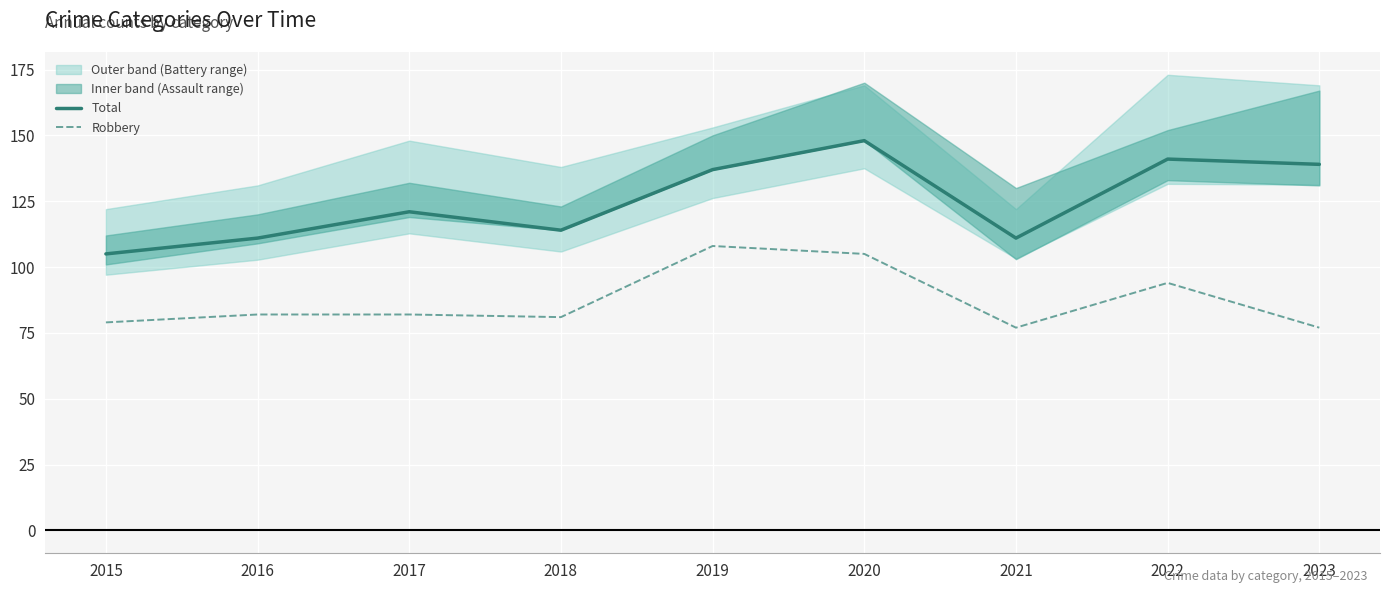

What is the maximum value for Robbery?

108